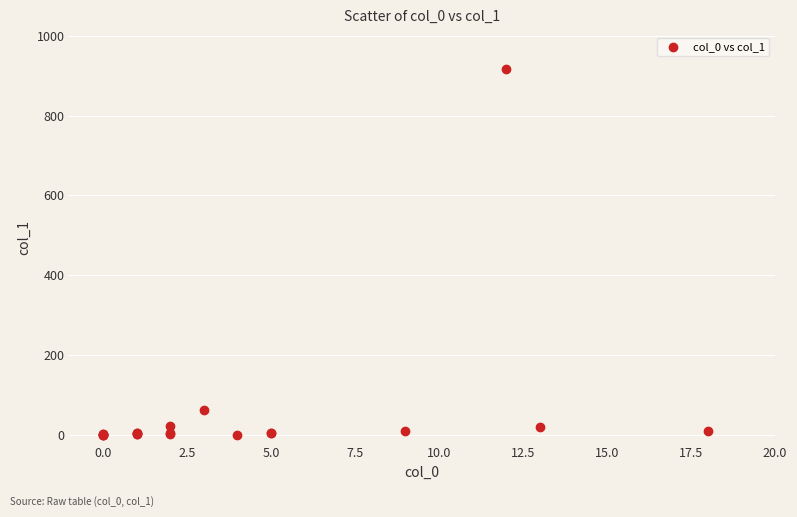

What Y value in the scatter plot is closest to 459?

62